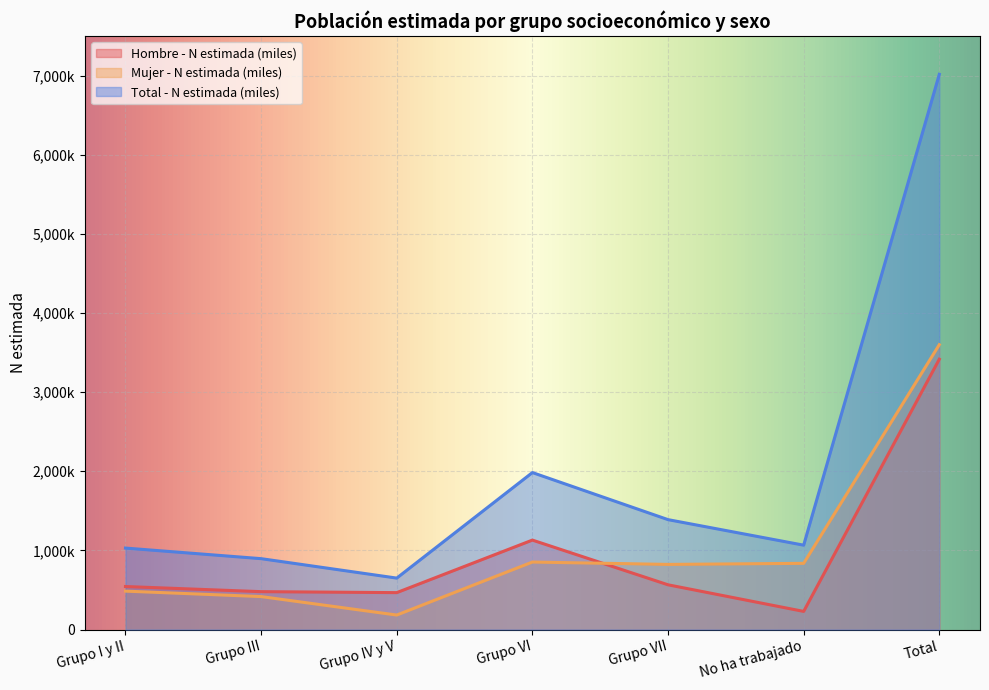

How many distinct data groups are displayed?

3